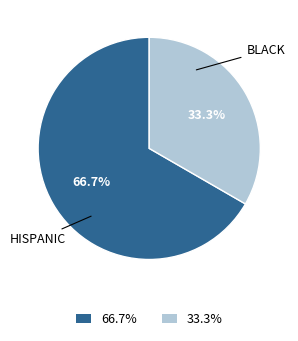

Is there a majority slice in this chart?

Yes